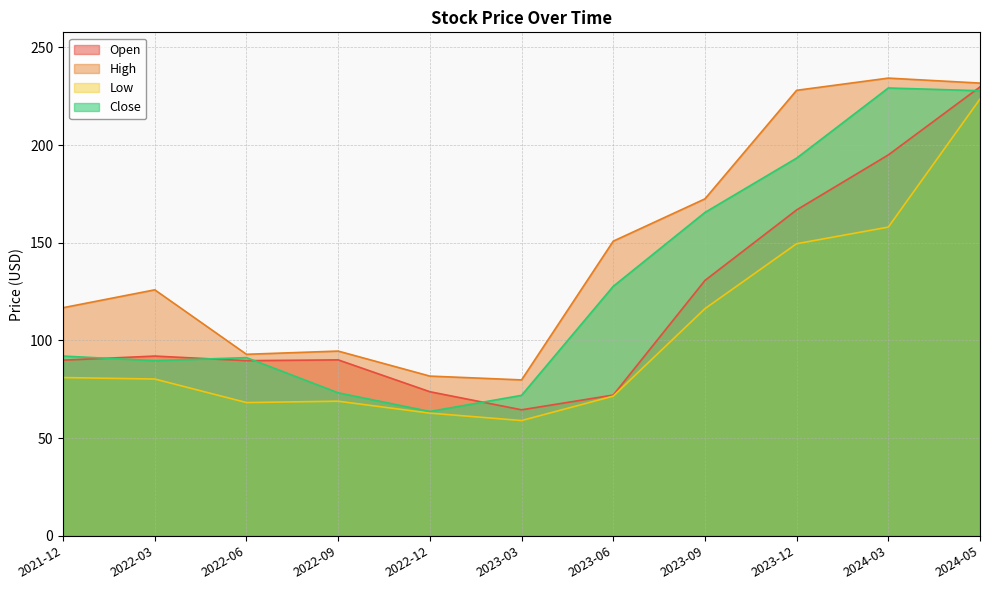

True or false: High and Close intersect in this chart.

False